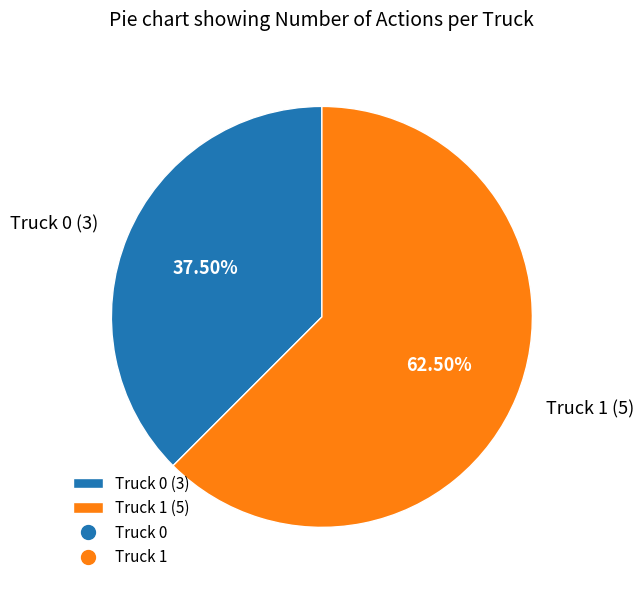

Rank the categories by value from lowest to highest.

Truck 0, Truck 1